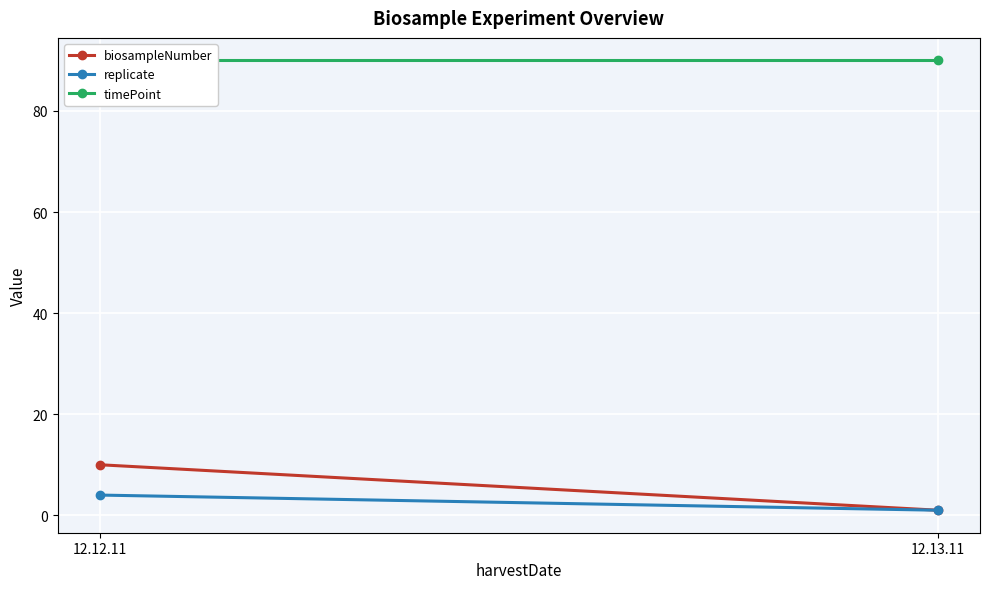

Reading right to left, what are all the values shown in this chart?

biosampleNumber: 12.13.11=1	12.12.11=10
replicate: 12.13.11=1	12.12.11=4
timePoint: 12.13.11=90	12.12.11=90